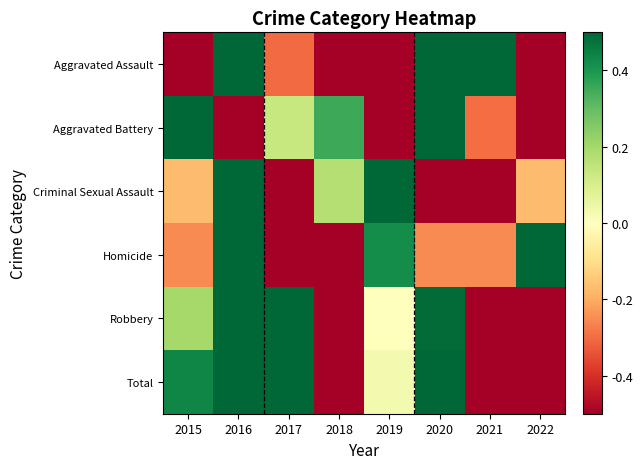

Reading right to left, list all the values displayed in this chart.

Aggravated Assault: 2022=-0.7	2021=1.0	2020=1.7	2019=-0.7	2018=-0.7	2017=-0.3	2016=1.0	2015=-1.2
Aggravated Battery: 2022=-1.2	2021=-0.3	2020=0.6	2019=-0.5	2018=0.4	2017=0.1	2016=-1.2	2015=2.1
Criminal Sexual Assault: 2022=-0.2	2021=-0.9	2020=-1.2	2019=1.9	2018=0.2	2017=-0.9	2016=1.2	2015=-0.2
Homicide: 2022=1.8	2021=-0.3	2020=-0.3	2019=0.4	2018=-0.9	2017=-1.6	2016=1.1	2015=-0.3
Robbery: 2022=-1.2	2021=-1.2	2020=0.5	2019=0.0	2018=-1.1	2017=1.5	2016=1.3	2015=0.2
Total: 2022=-1.5	2021=-0.9	2020=0.9	2019=0.0	2018=-1.1	2017=0.8	2016=1.4	2015=0.4